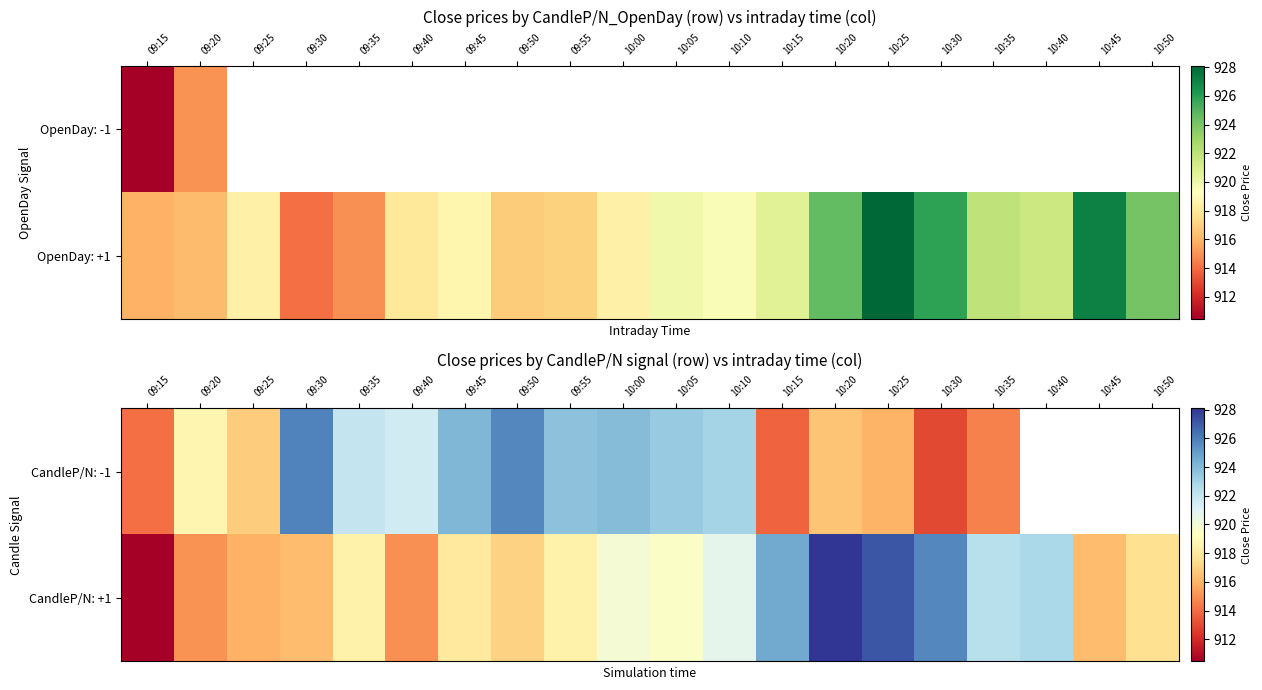

What is the difference between the CandleP/N: +1 values at 09:45 and 09:20?

3.1